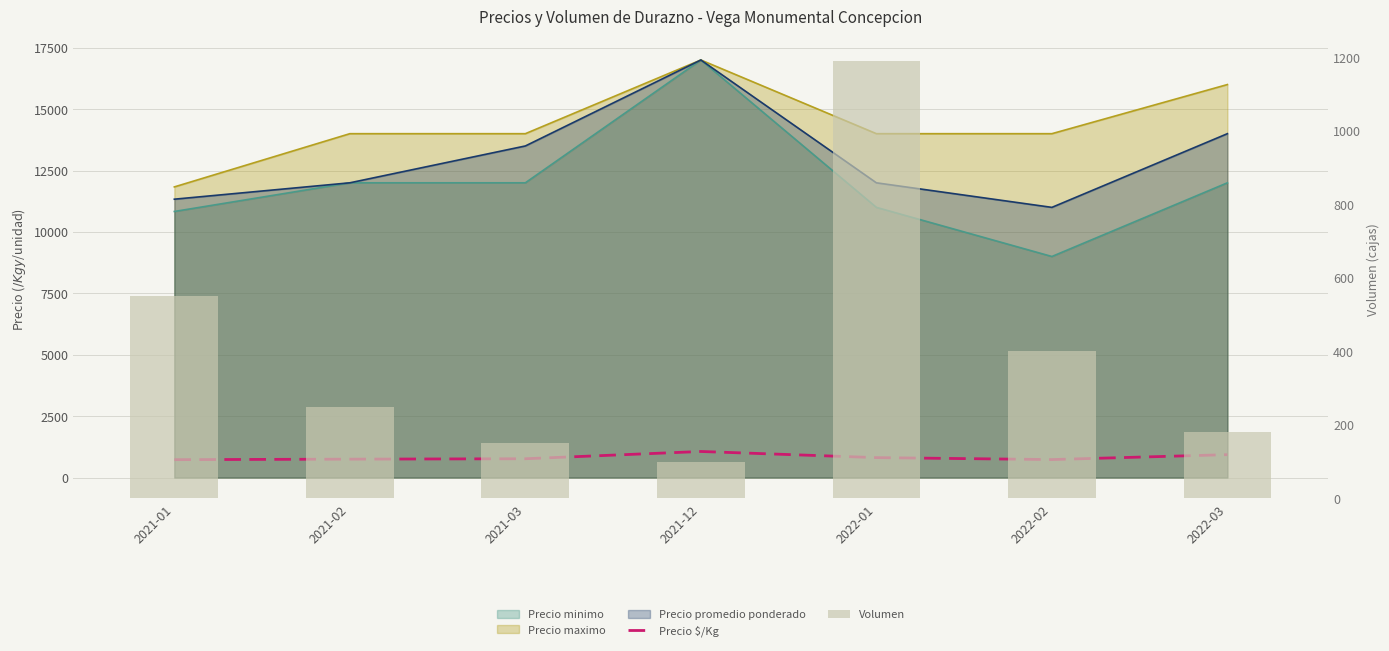

Between 2021-03 and 2022-03, which series saw the biggest shift?

Precio $/Kg